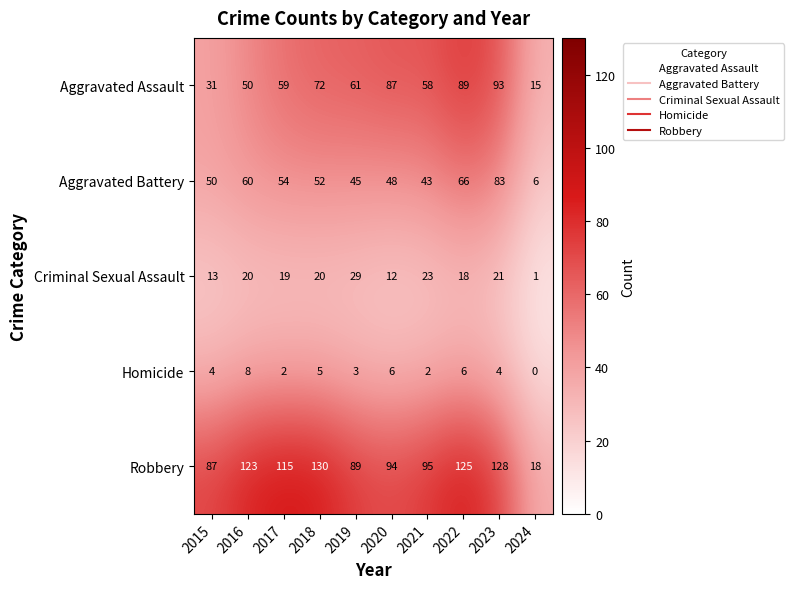

What is the difference between the highest and lowest values at 2018?

125